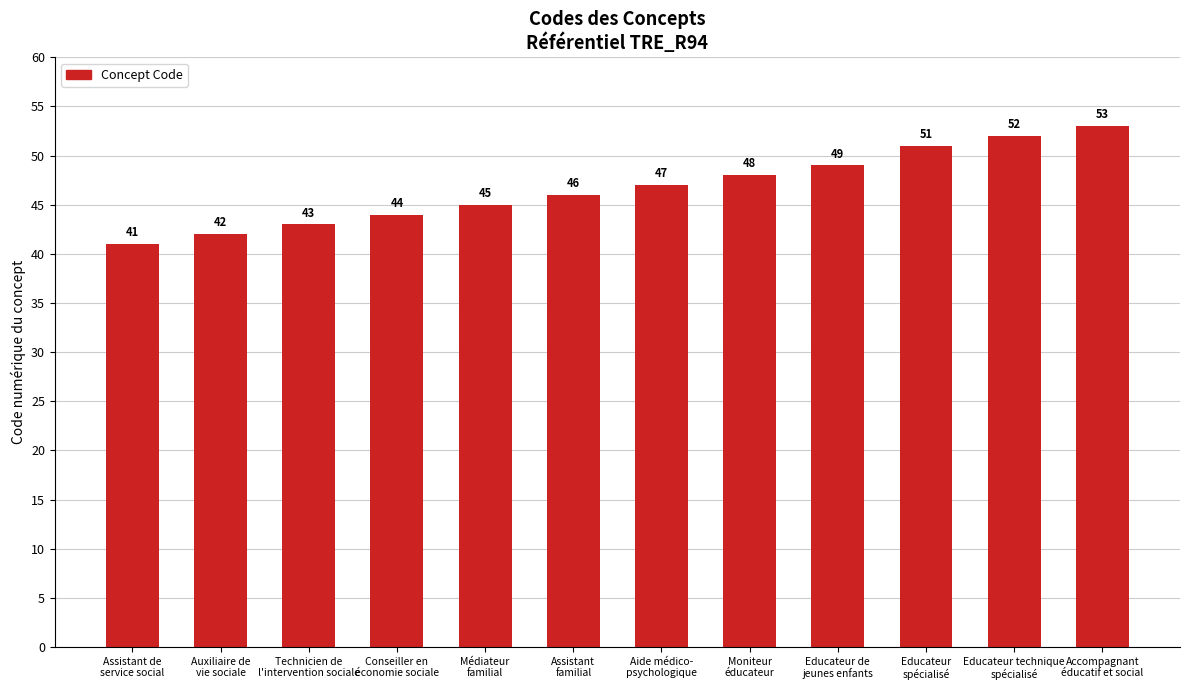

List the labels in order of value, smallest first.

Assistant de
service social, Auxiliaire de
vie sociale, Technicien de
l'intervention sociale, Conseiller en
économie sociale, Médiateur
familial, Assistant
familial, Aide médico-
psychologique, Moniteur
éducateur, Educateur de
jeunes enfants, Educateur
spécialisé, Educateur technique
spécialisé, Accompagnant
éducatif et social